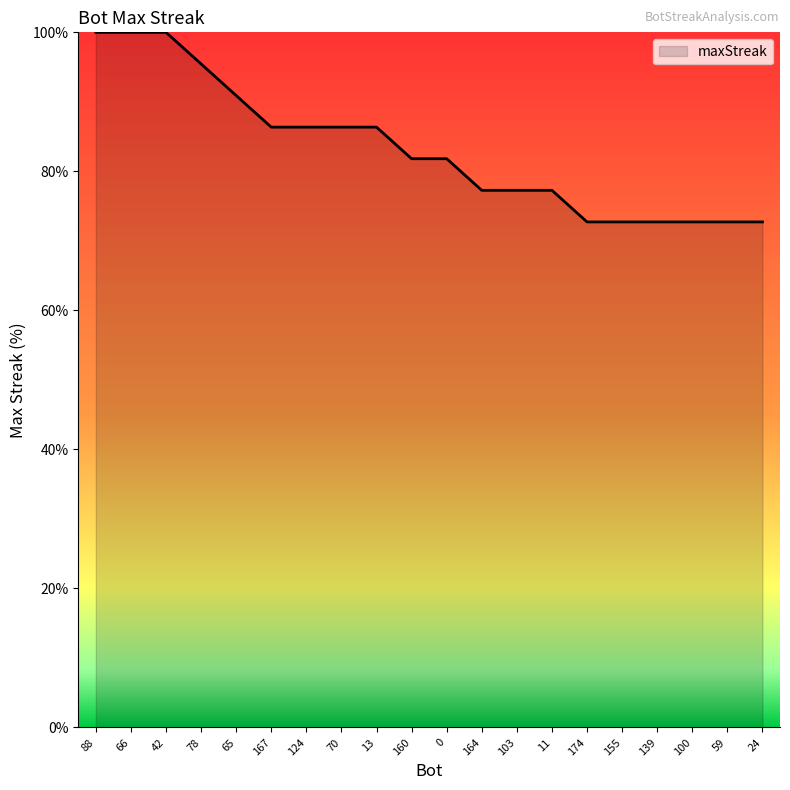

What position from the left is 66?

2